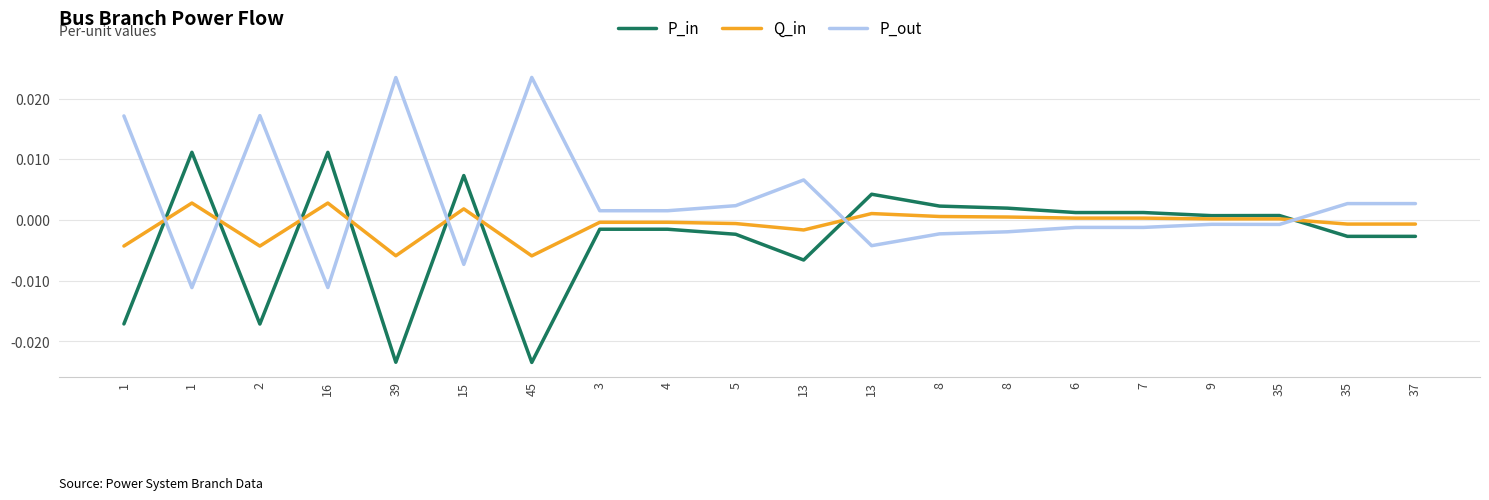

At 1, list the series in order from smallest to largest.

P_in, Q_in, P_out